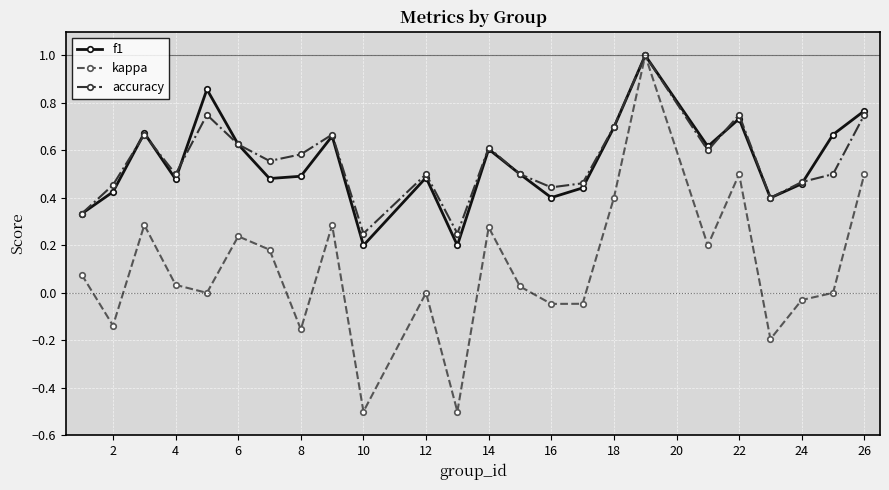

At how many categories does at least one series exceed 0?

24